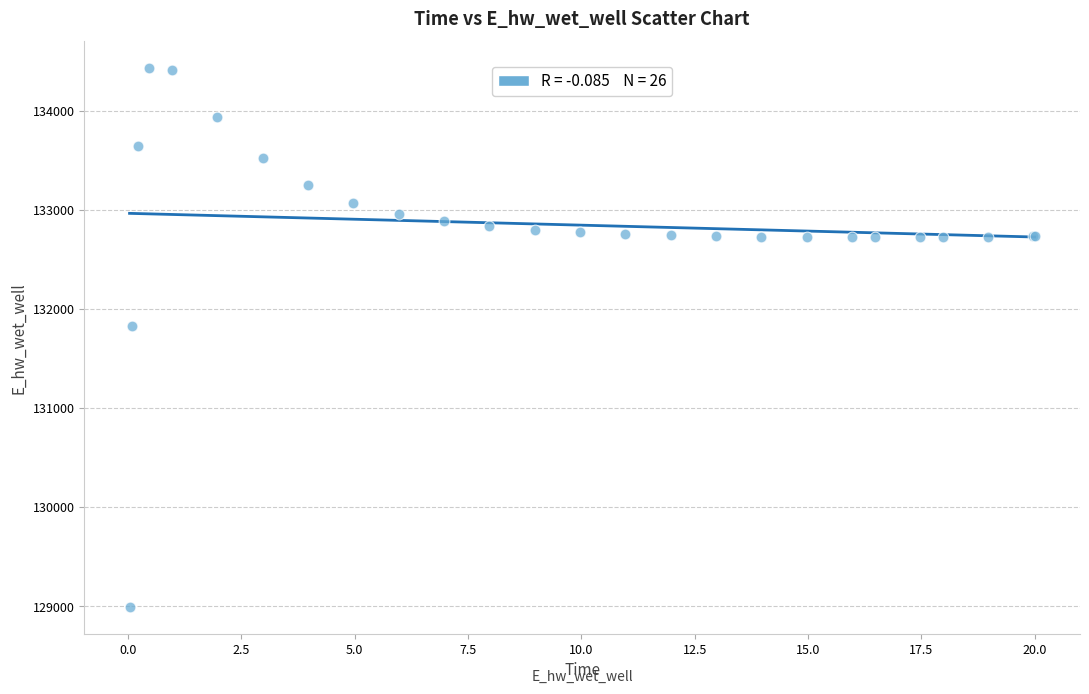

What Y value in the scatter plot is closest to 131712?

131830.1